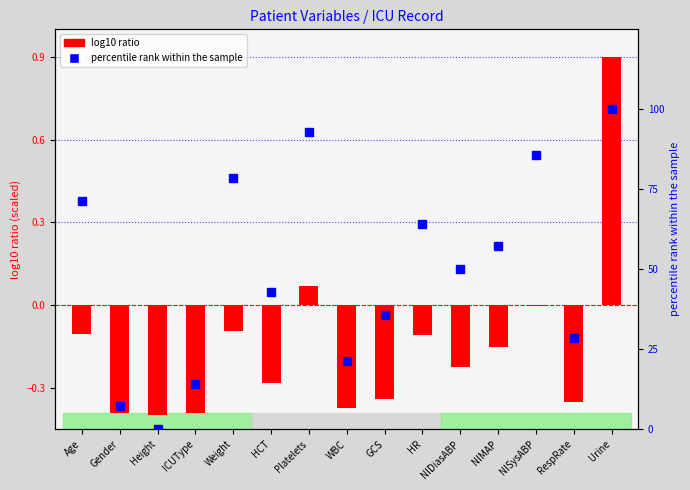

What is the minimum value shown in the chart?

-0.4